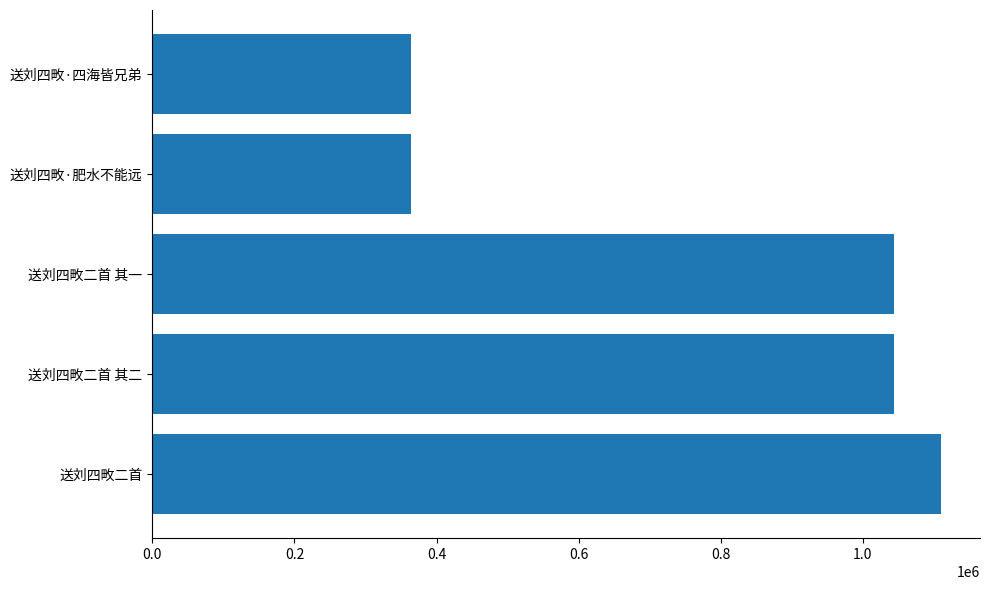

What is the difference between the second highest and second lowest values?

678839